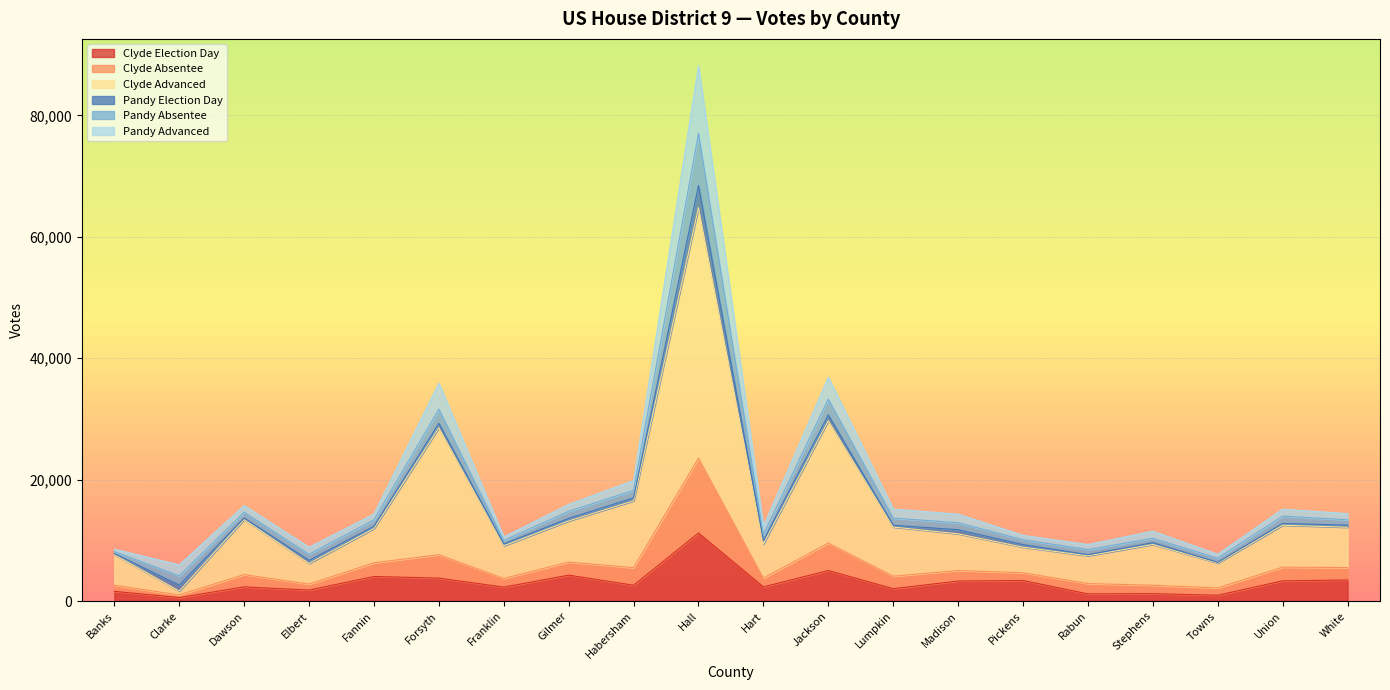

What is the highest value of the Clyde Election Day series?

11206